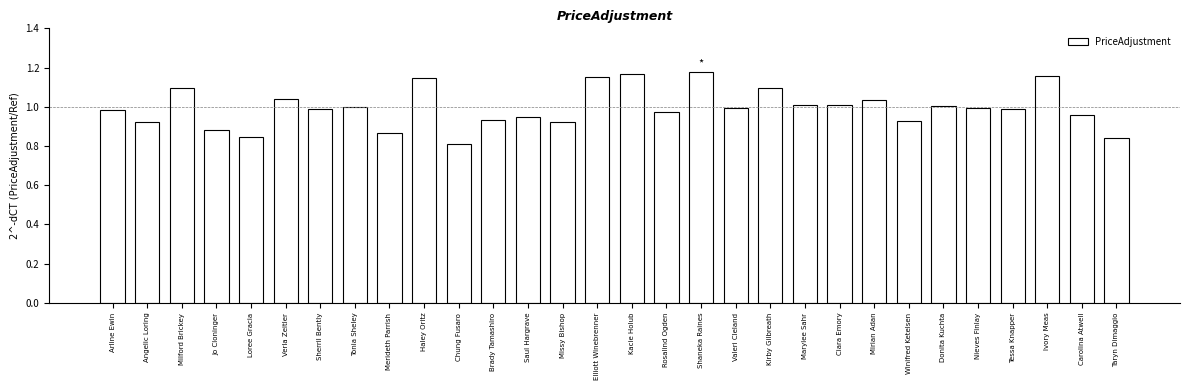

What is the difference between the maximum and minimum values?

0.4